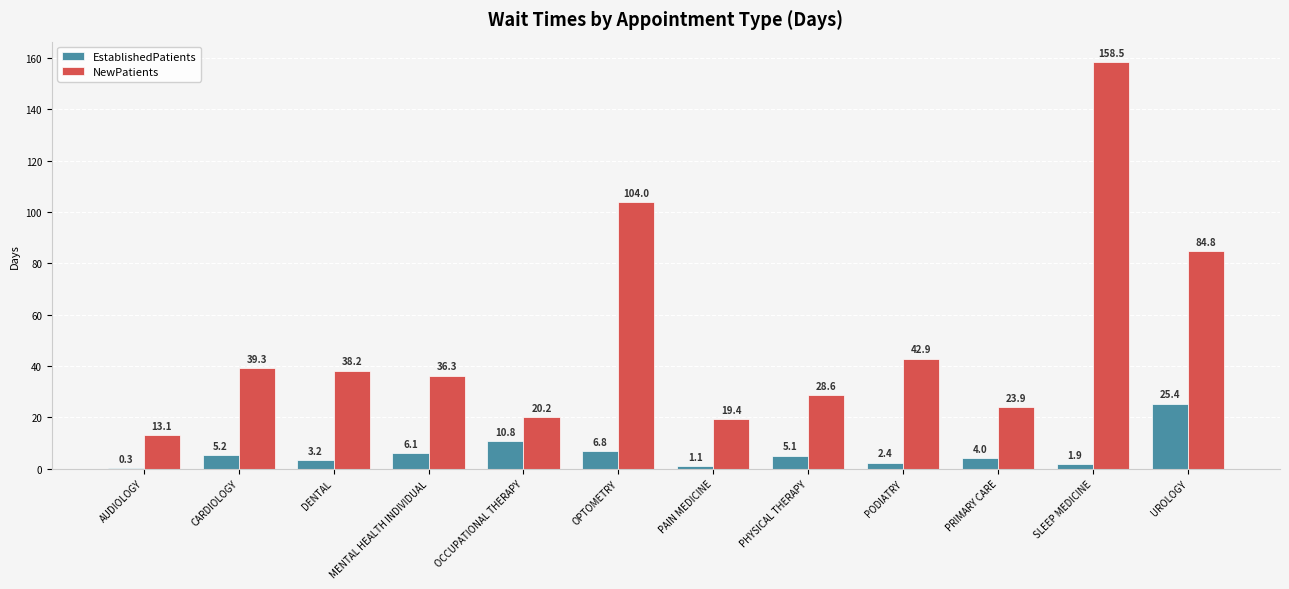

The value of NewPatients at OCCUPATIONAL THERAPY is 20.2. True or false?

True